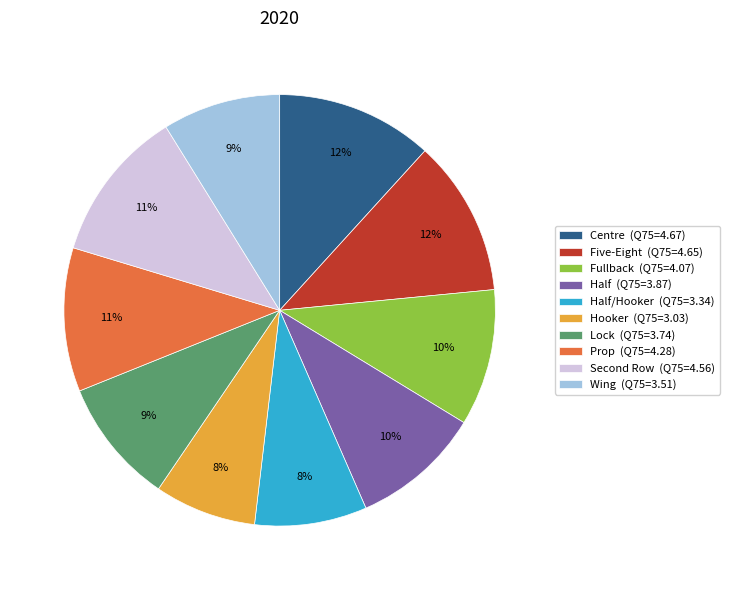

Which has a higher value, Half/Hooker (Q75=3.34) or Half (Q75=3.87)?

Half (Q75=3.87)